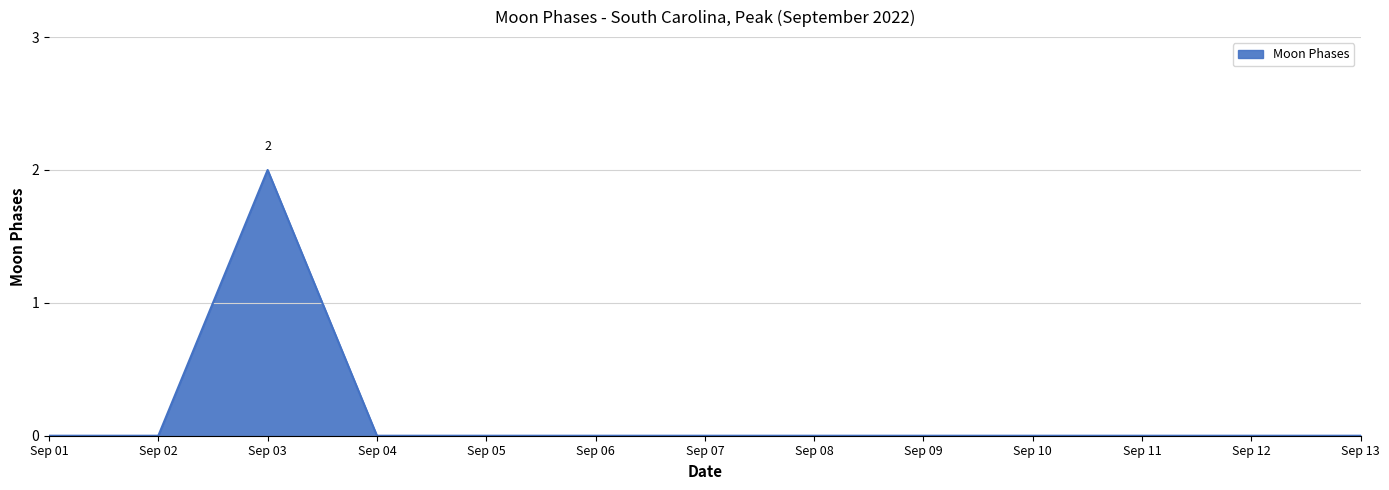

At which category does the data reach its first local peak?

Sep 03